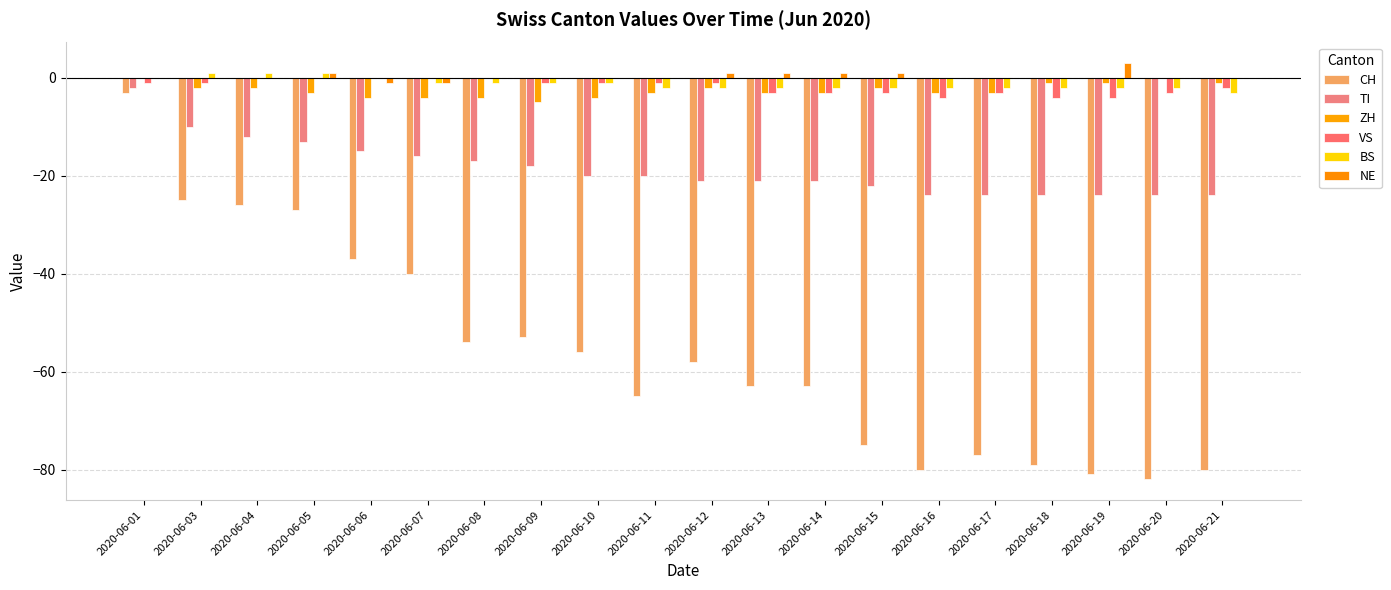

True or false: NE has a value of 2 at 2020-06-15.

False